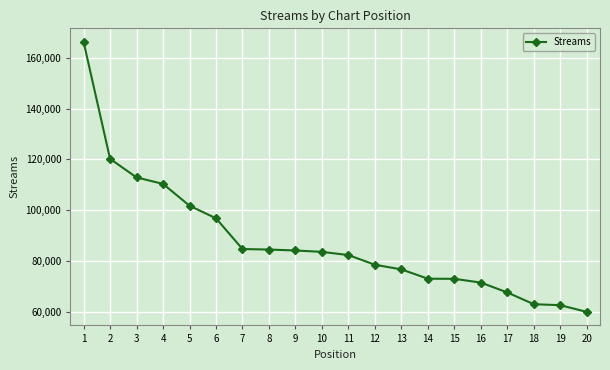

What is the smallest value displayed?

60013